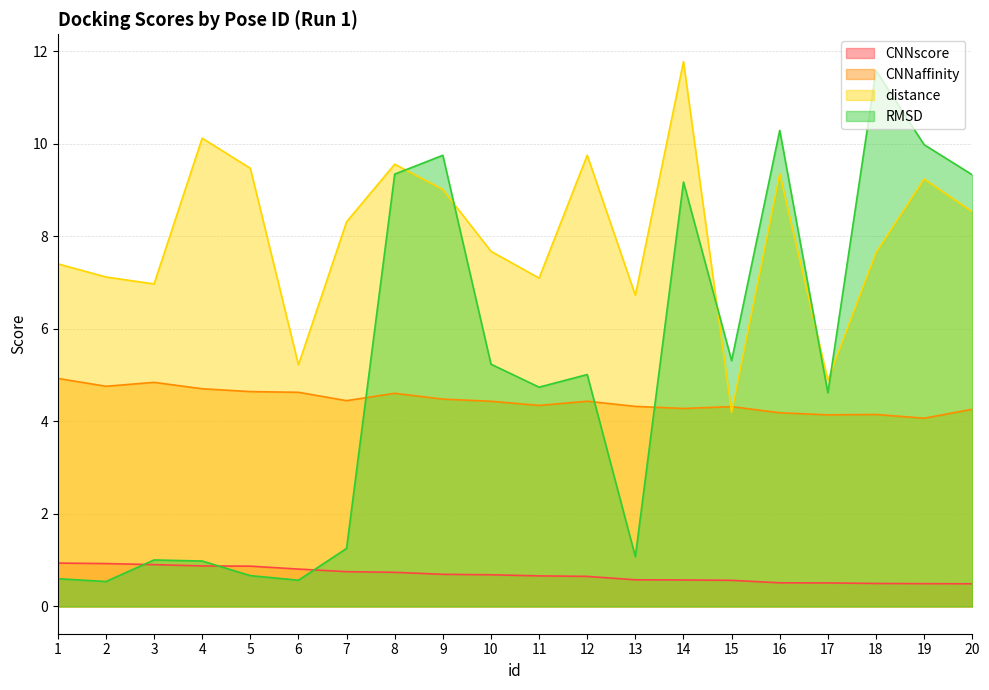

What is the value of the distance point at the 3rd from the left?

7.0